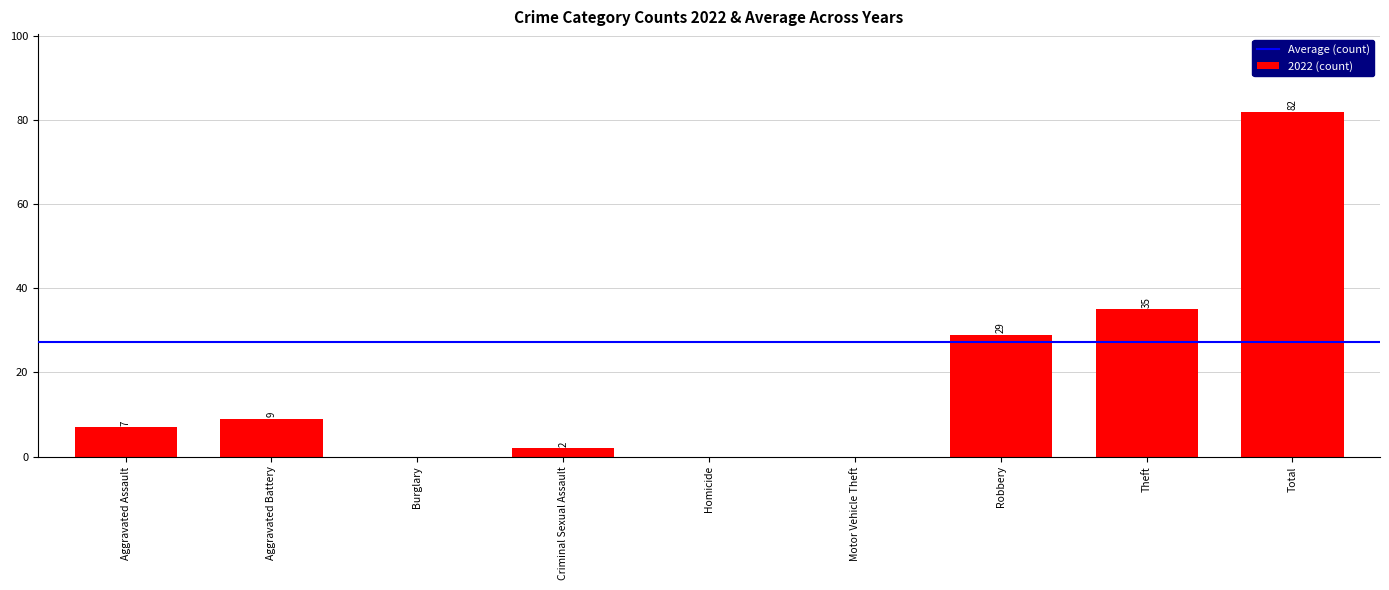

Where is the data nearest to the value 41?

Theft